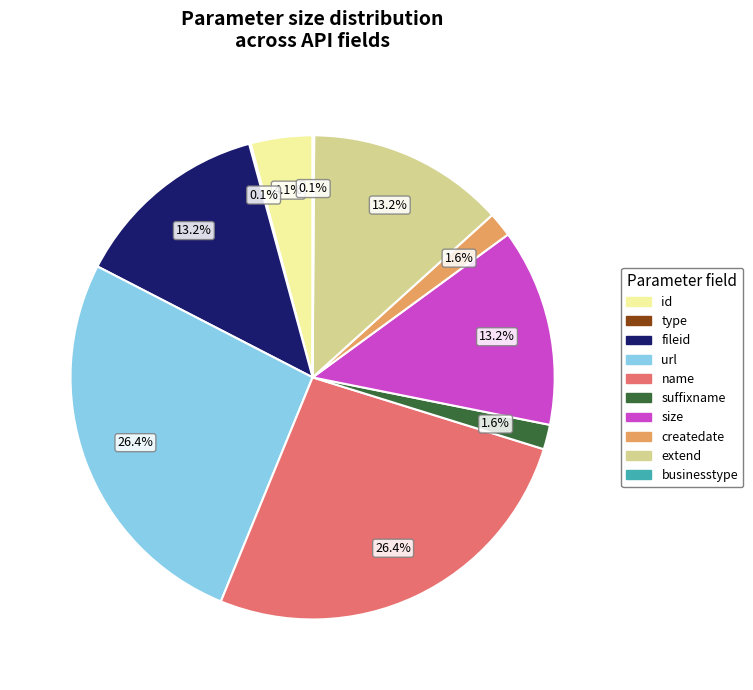

What is the ratio of the value at extend to the value at url?

0.5